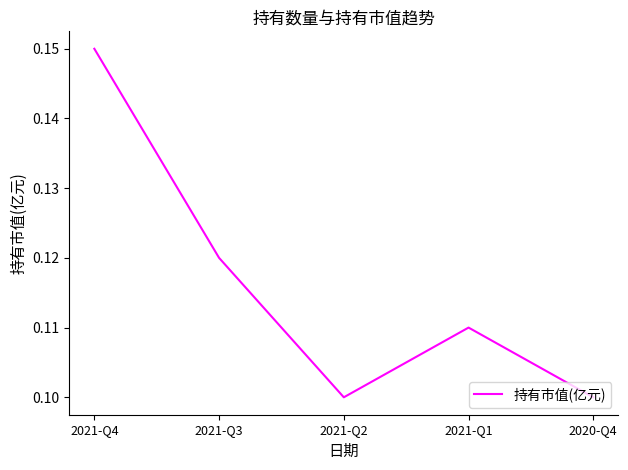

What is the sum of all values?

0.6